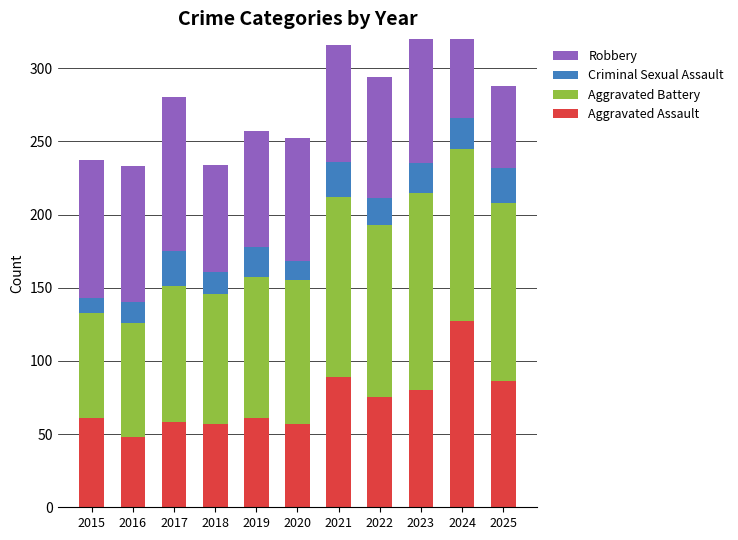

What is the difference between the Criminal Sexual Assault values at 2023 and 2022?

2